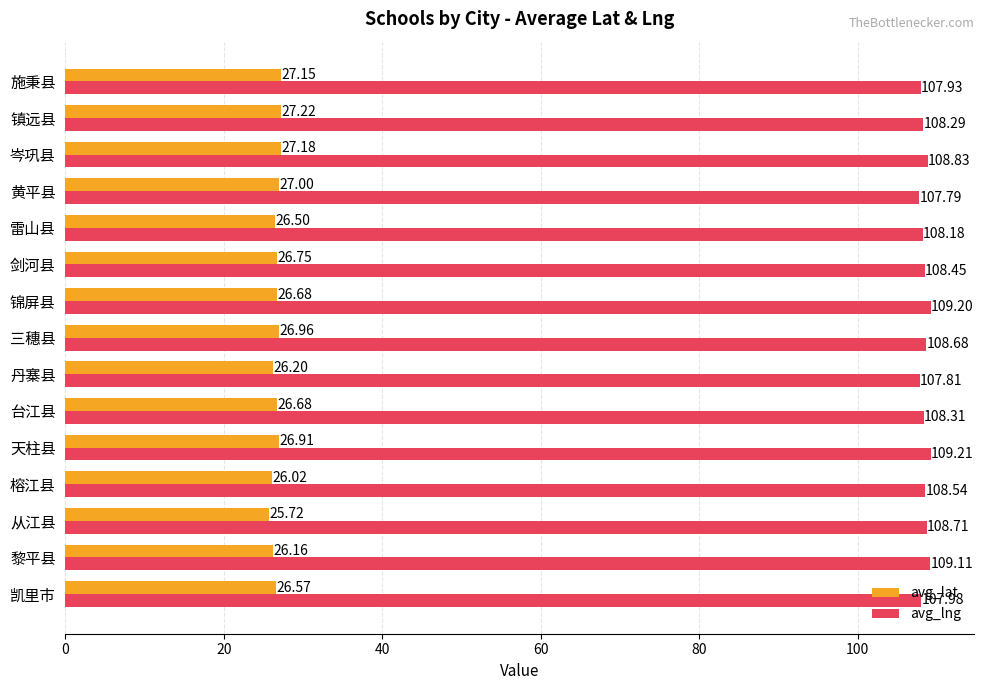

Which series has the widest spread of values?

avg_lat